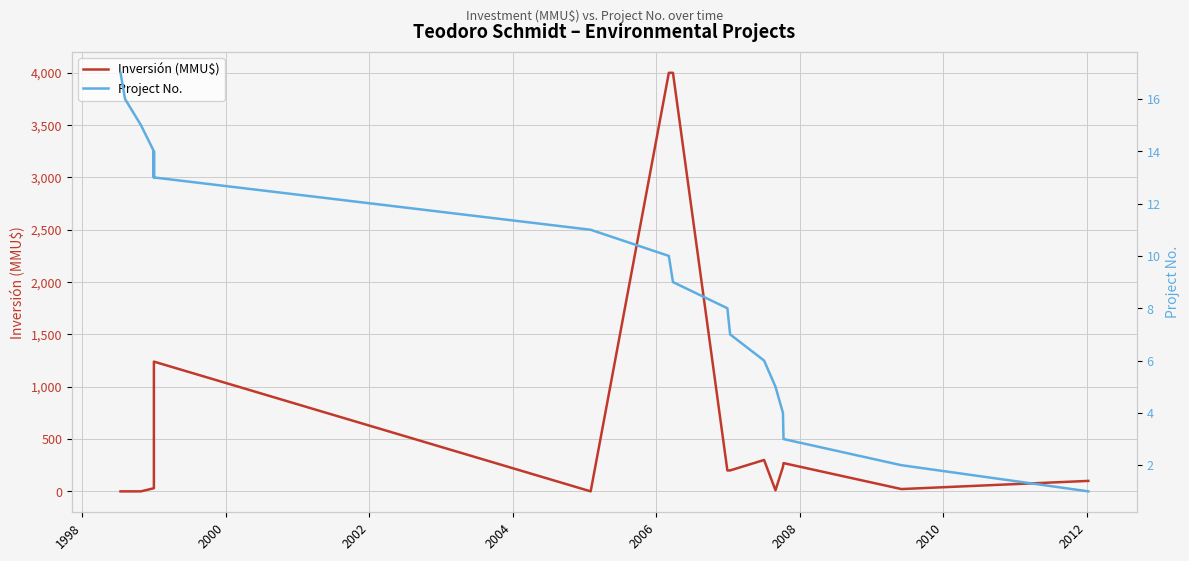

True or false: Inversión (MMU$) and Project No. cross at least once.

True